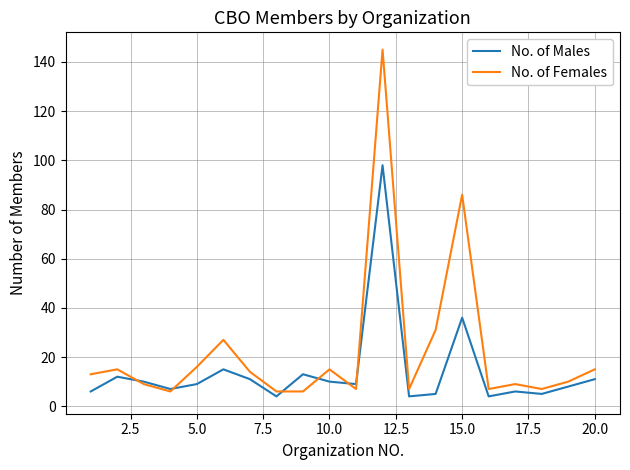

What are all the series names shown in the legend?

No. of Males, No. of Females